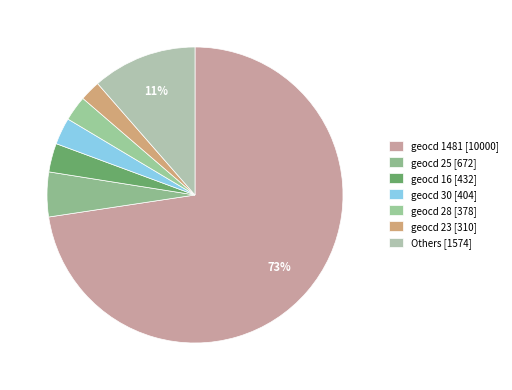

How many slices are in this pie chart?

7